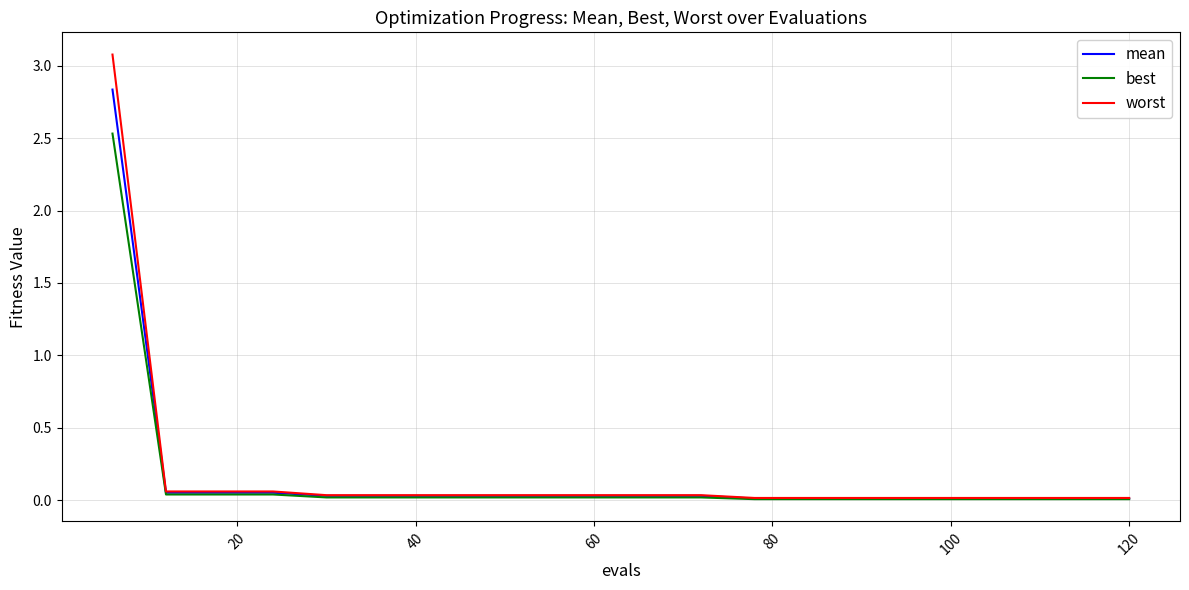

Rank the series by their maximum value, from lowest to highest.

best, mean, worst